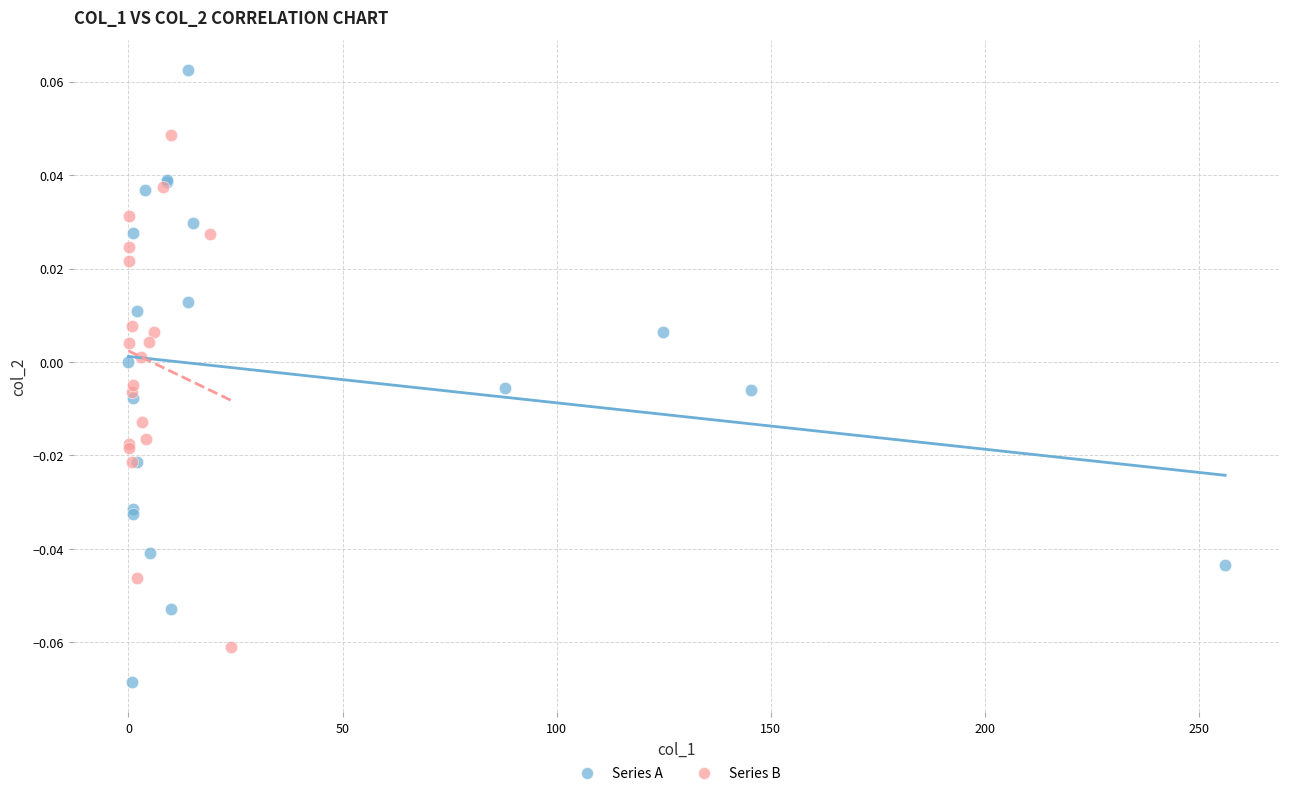

Which series has the widest spread of Y values?

Series A